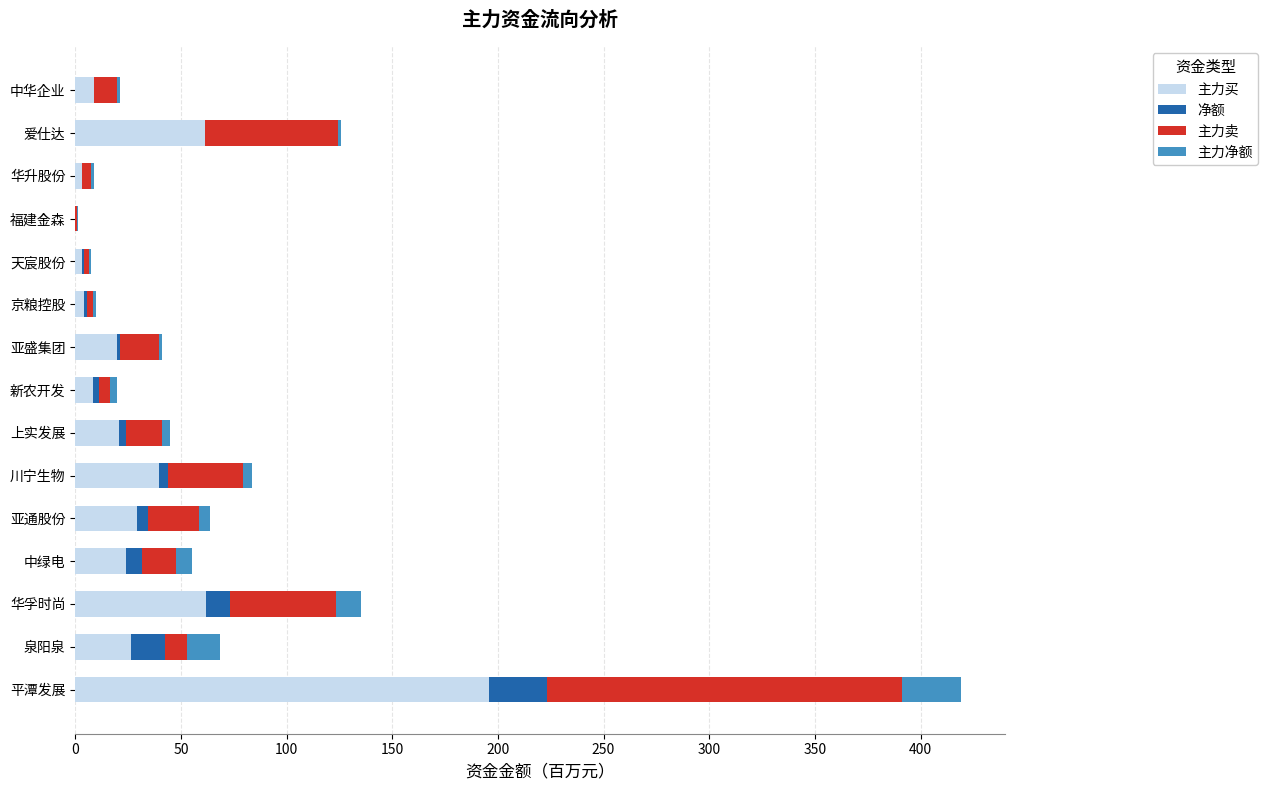

Which series changed the most between 福建金森 and 爱仕达?

主力卖